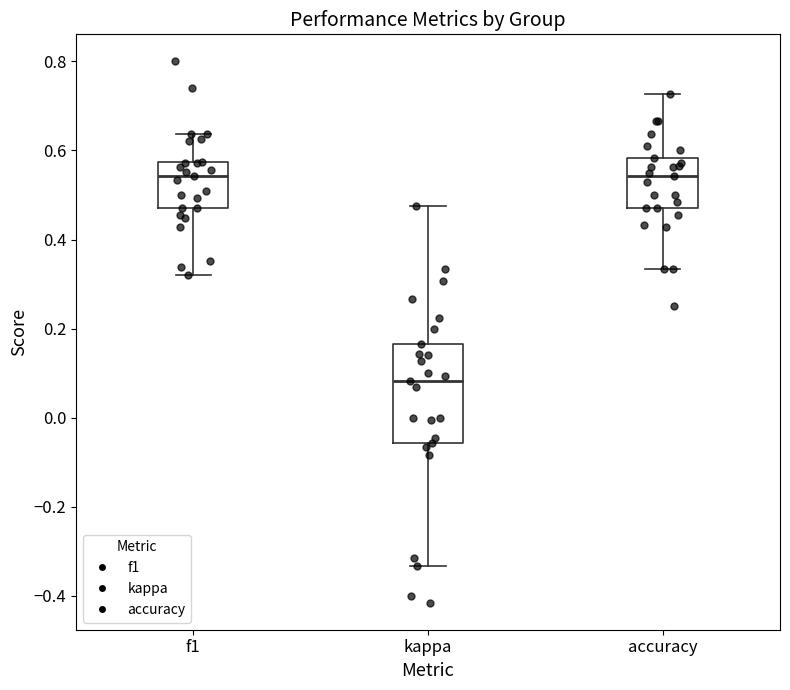

Where does the lower whisker of the box for accuracy end on the y-axis? The values are not printed on the chart, so give them approximately, as read against the axis.

0.34